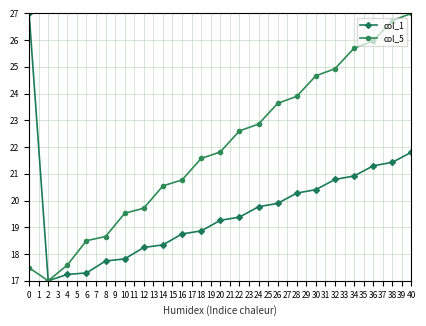

Rank the series by their average value, from lowest to highest.

col_1, col_5